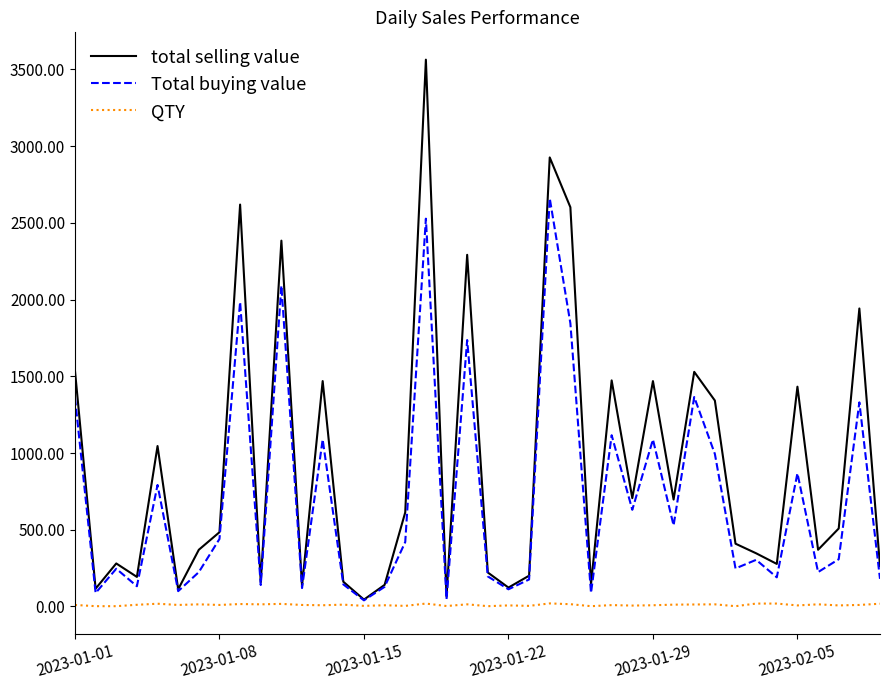

Does the chart have visible grid lines?

No